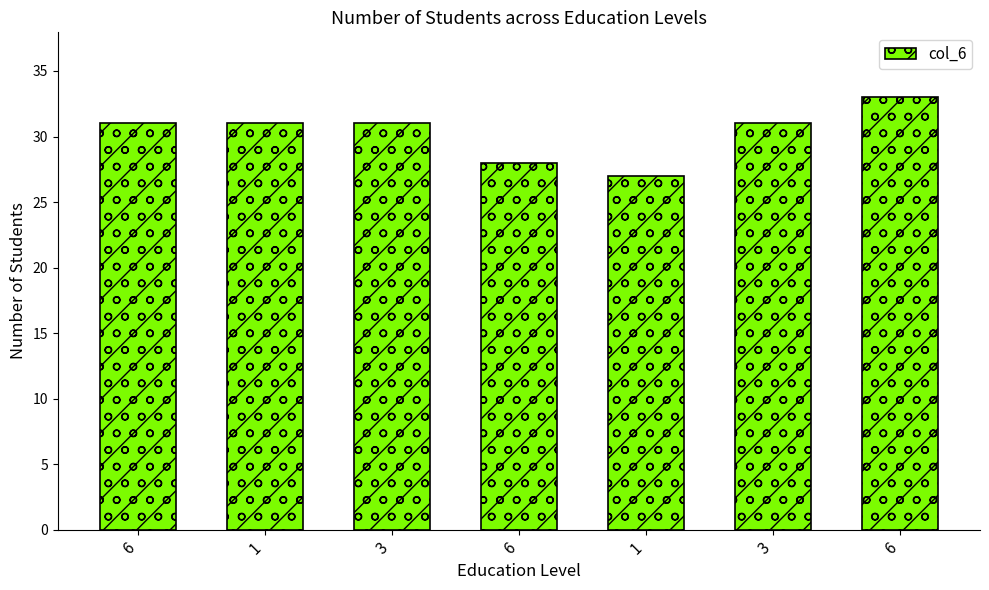

How many series are shown in this chart?

1